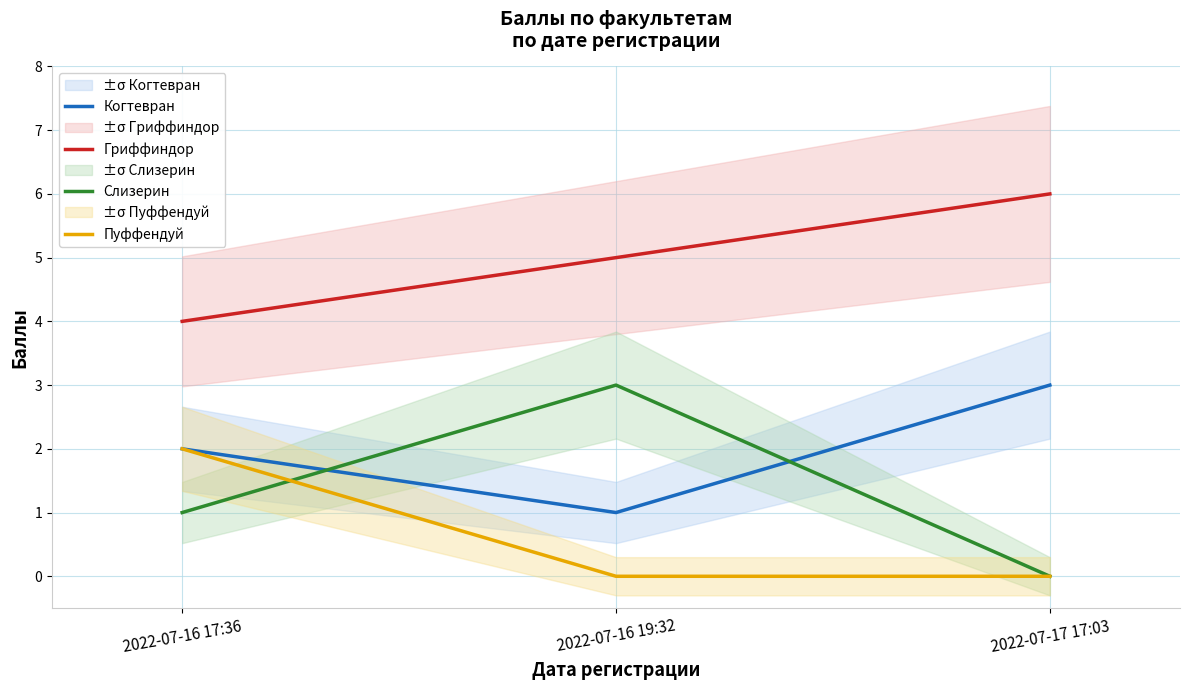

Read the Пуффендуй value at 2022-07-16 17:36.

2